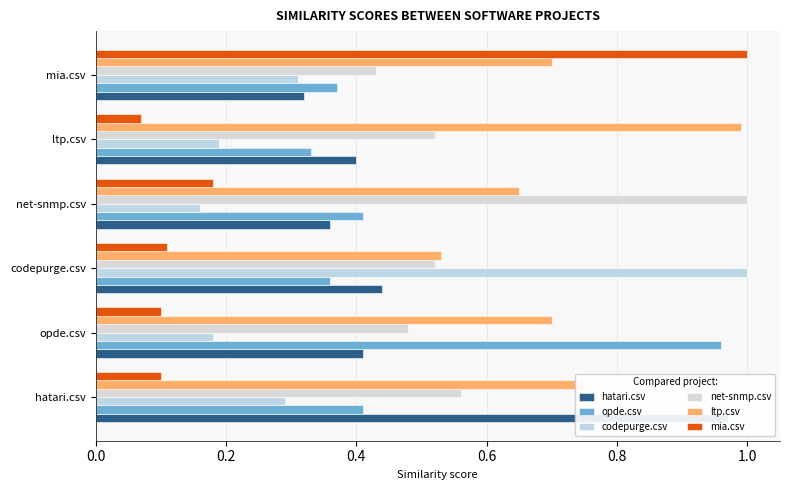

Count the number of data series in this chart.

6